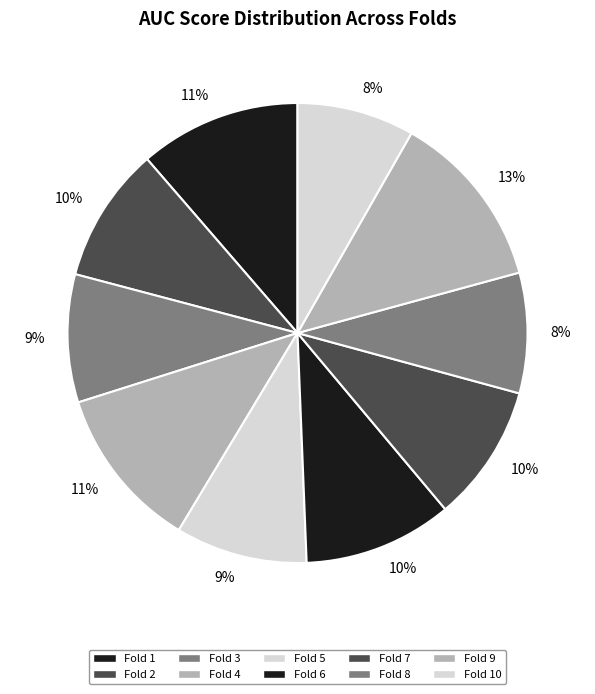

To the nearest percent, what portion does Fold 1 represent?

11%